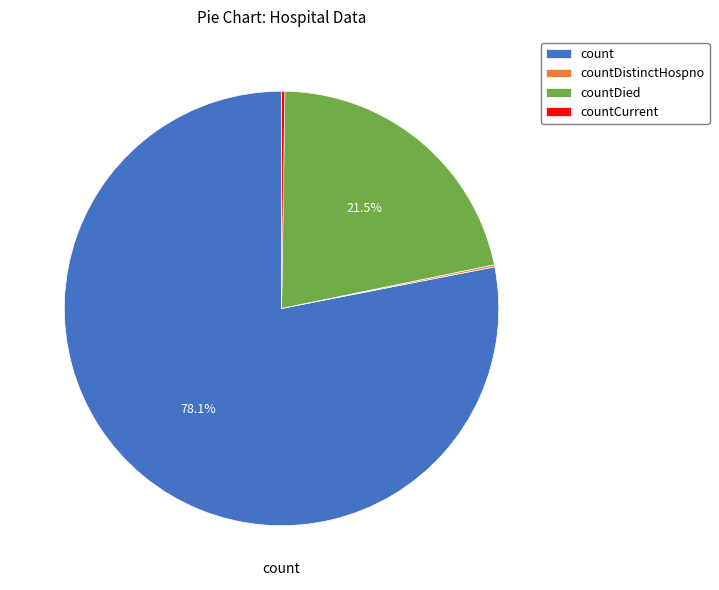

Is there a majority slice in this chart?

Yes